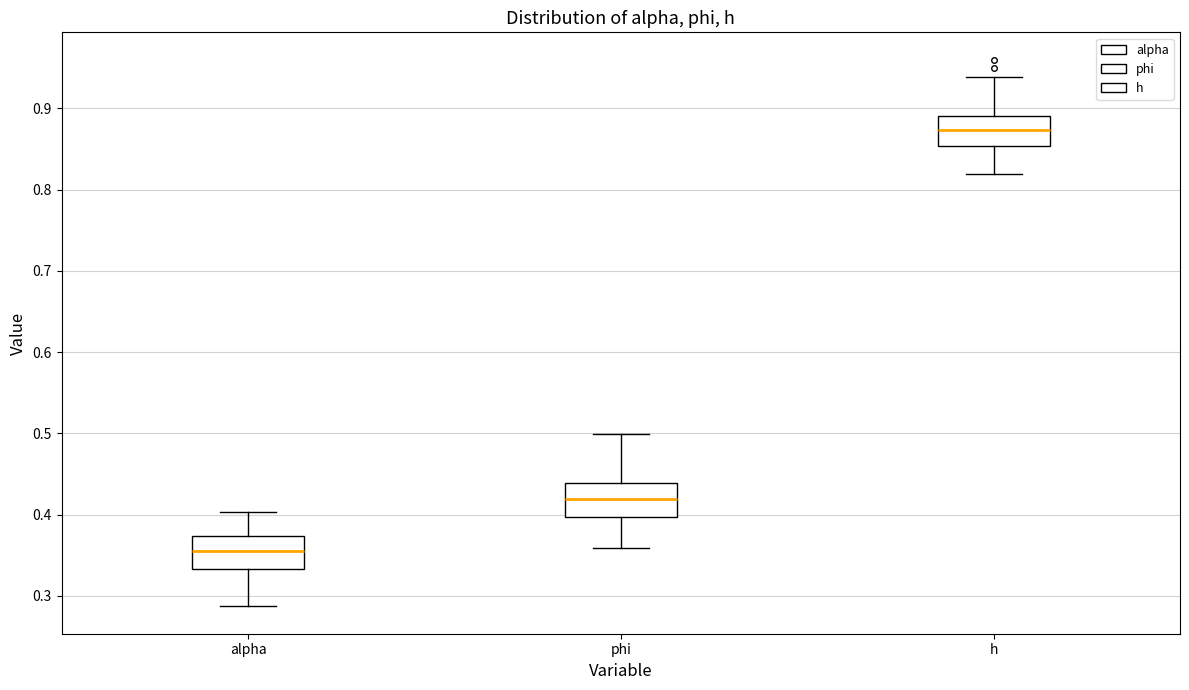

Reading left to right, read every box against the y-axis: the position of its median line, the range the box covers, and the ends of its whiskers. The values are not printed on the chart, so give them approximately, as read against the axis.

alpha: median 0.35, box 0.33 to 0.37, whiskers 0.29 to 0.40
phi: median 0.42, box 0.40 to 0.44, whiskers 0.36 to 0.50
h: median 0.87, box 0.85 to 0.89, whiskers 0.82 to 0.94